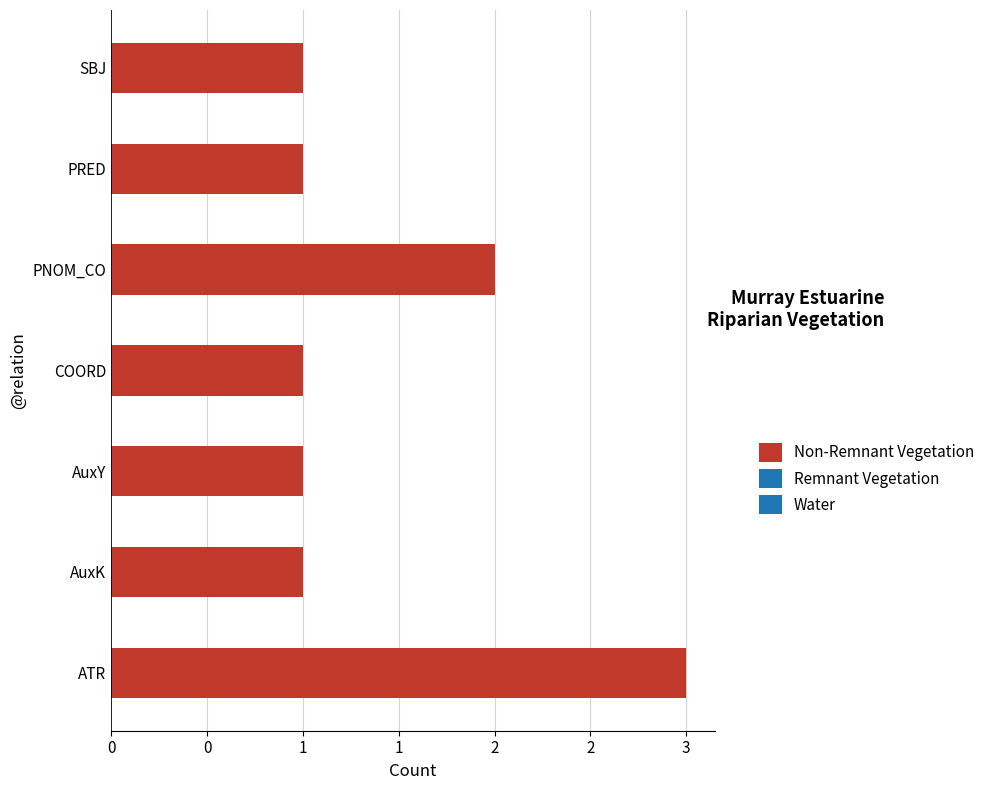

What is the average value?

1